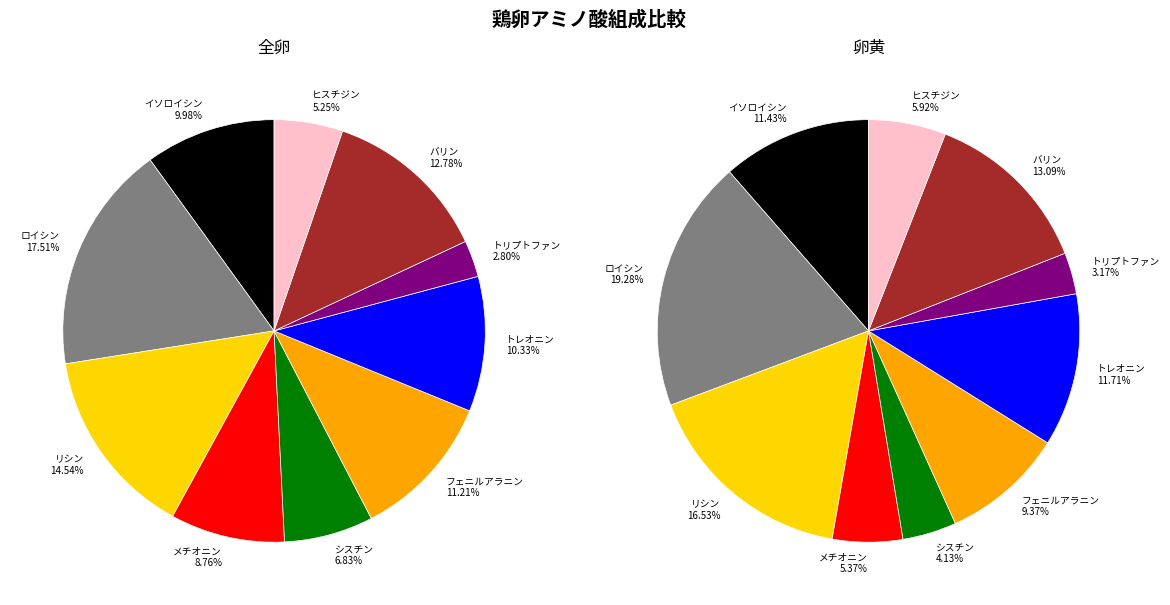

Is リシン the majority of the pie?

No